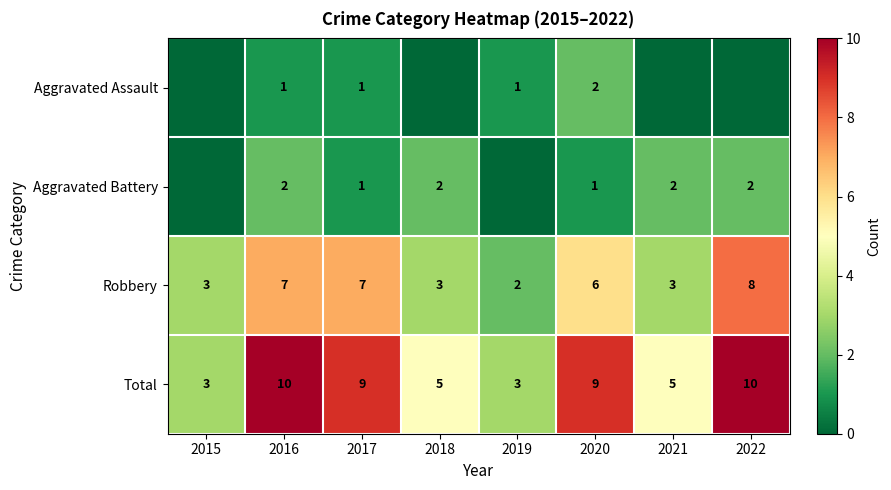

The Robbery series shows 3 at 2015. True or false?

True